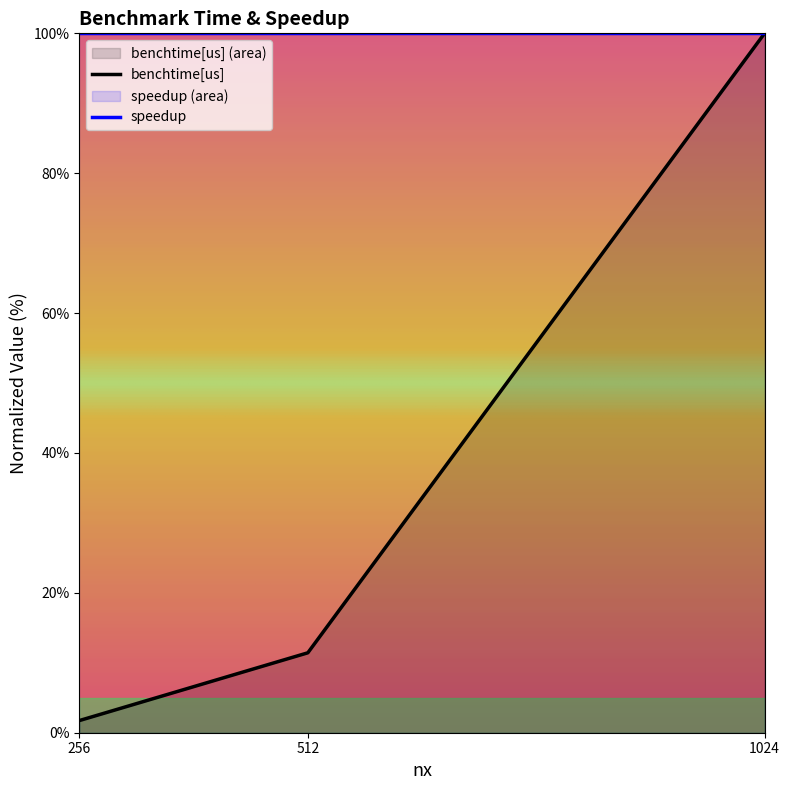

Rank the categories by value from highest to lowest.

1024, 512, 256